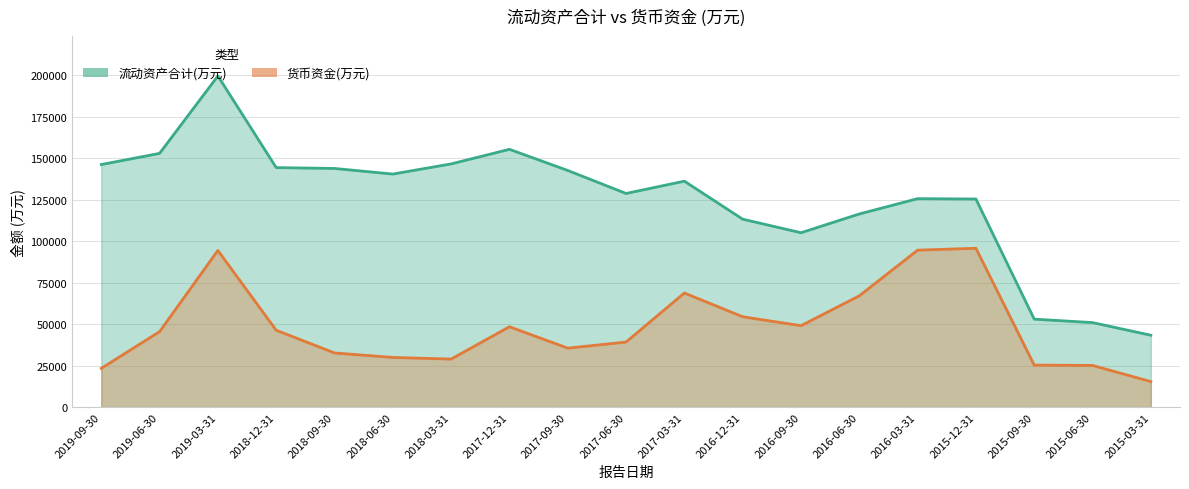

What is the sum of all 流动资产合计(万元) values?

2370496